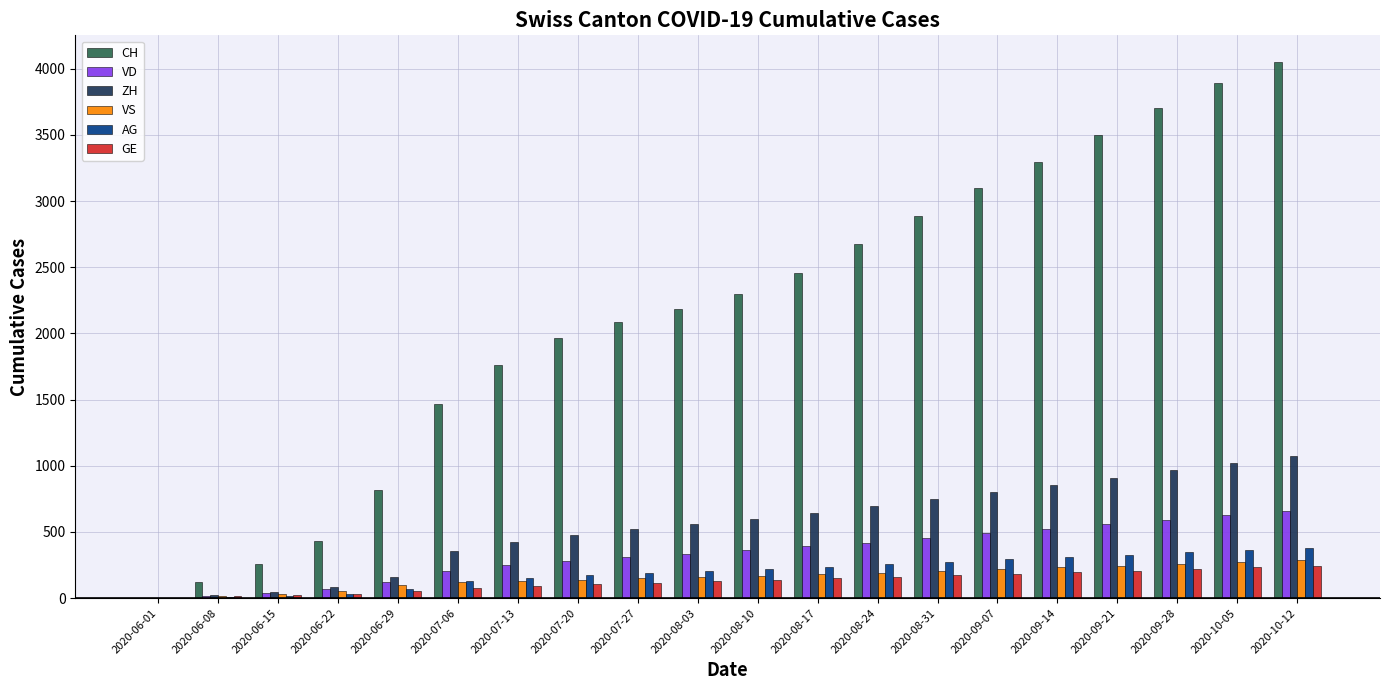

What is the maximum value for AG?

382